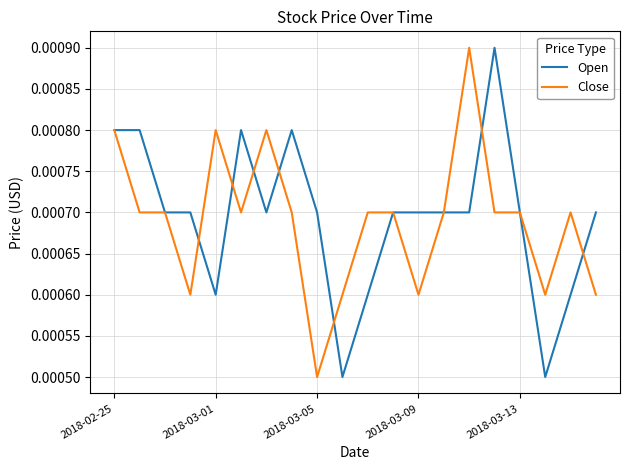

True or false: Open has more than 0 points higher than both neighbors.

True